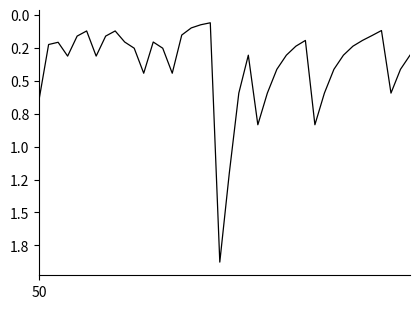

Is this an area chart (filled region under the line)?

No